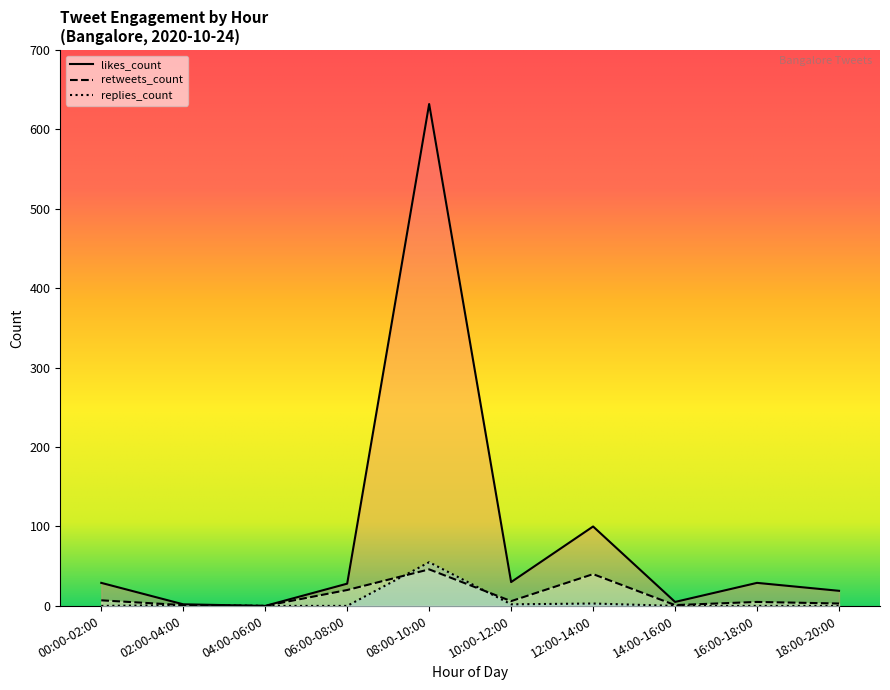

Between 12:00-14:00 and 14:00-16:00, which series saw the biggest shift?

likes_count